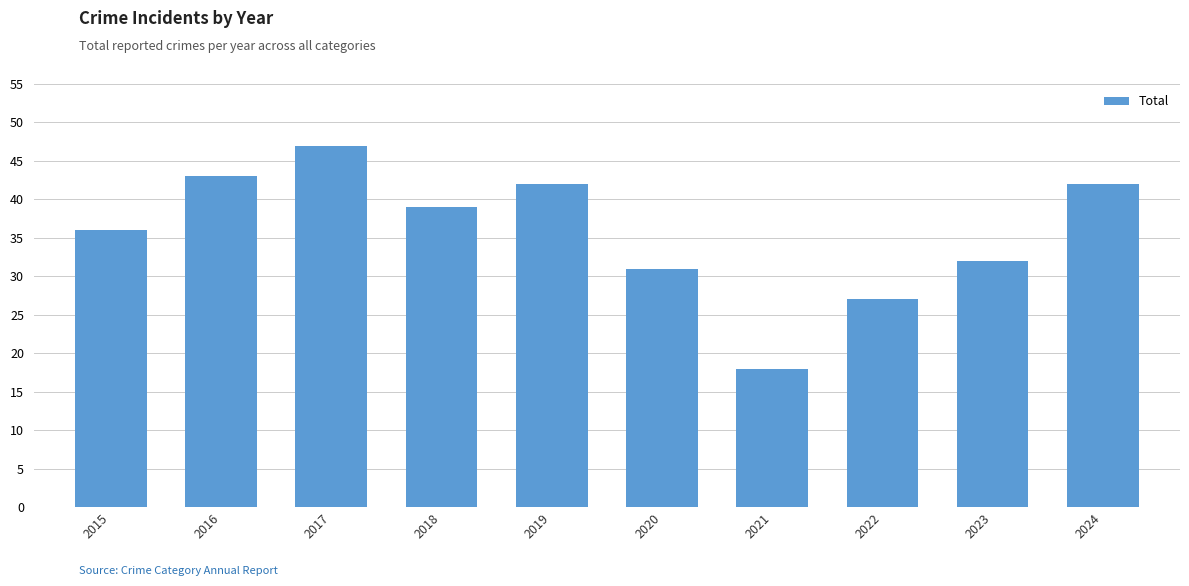

Reading right to left, extract all data points from this chart.

2024=42	2023=32	2022=27	2021=18	2020=31	2019=42	2018=39	2017=47	2016=43	2015=36